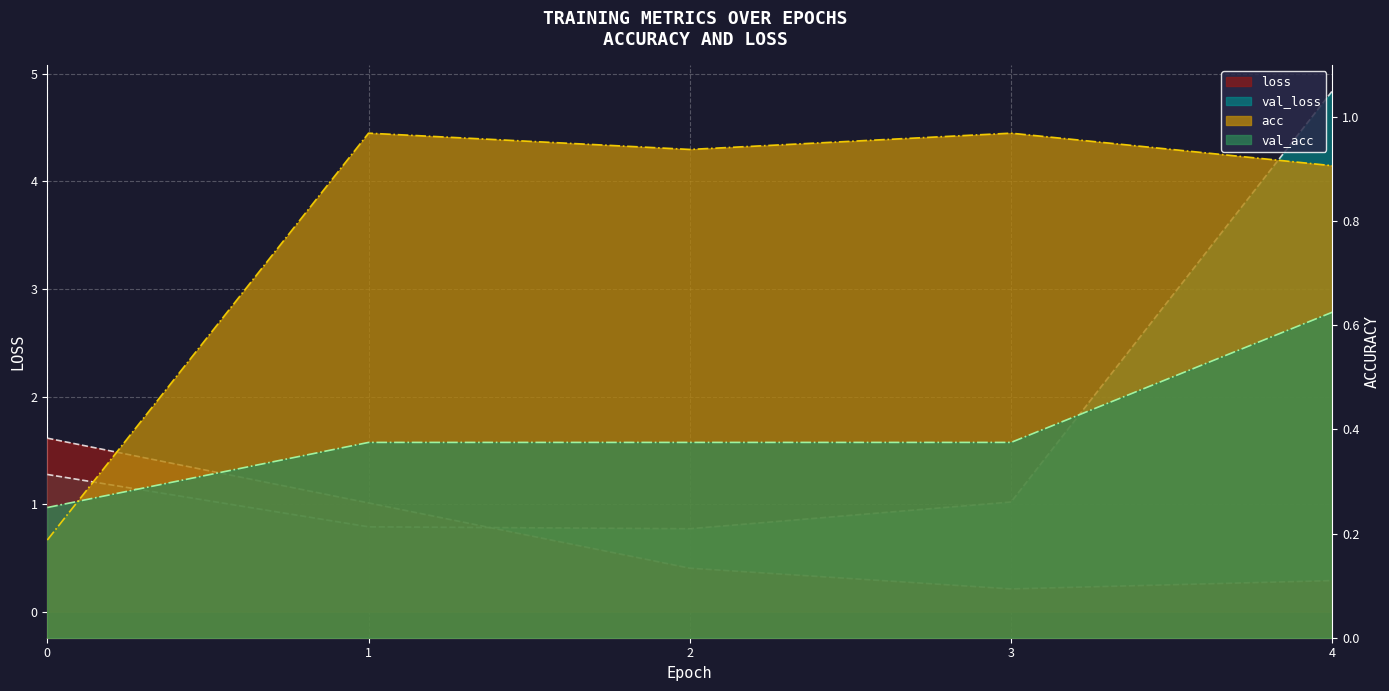

The acc series shows 1.7 at 3. True or false?

False